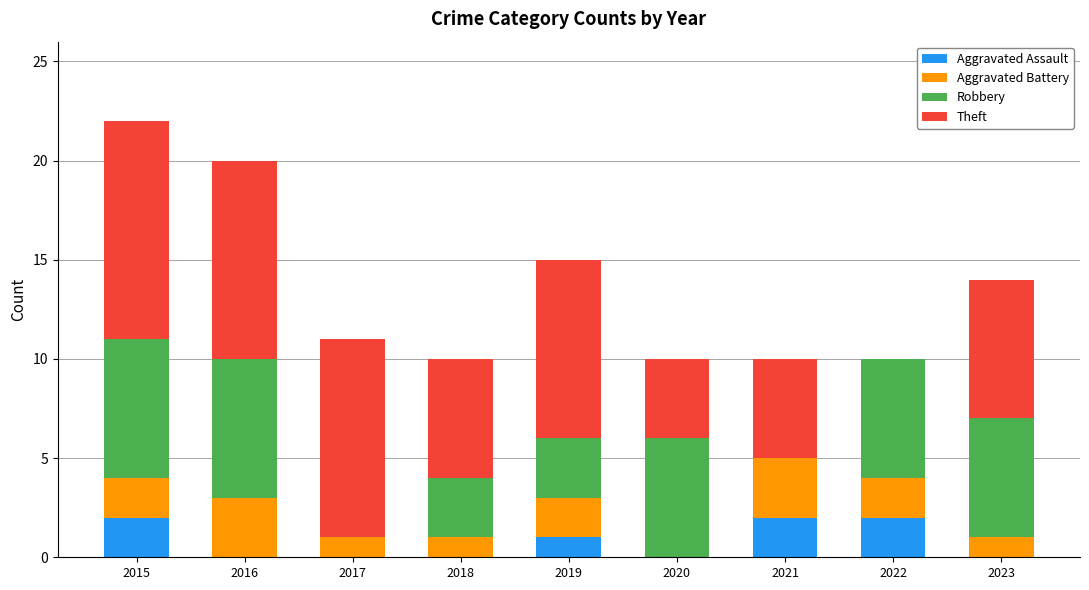

The Aggravated Assault series shows 0 at 2016. True or false?

True